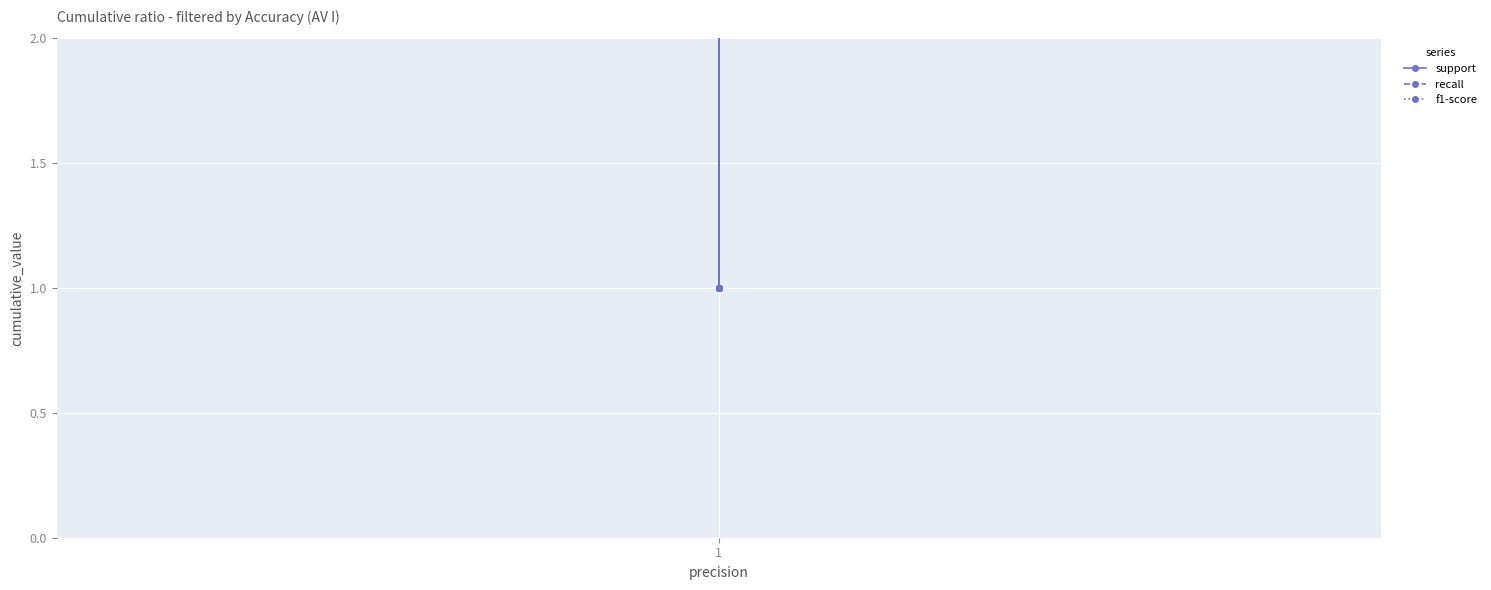

What is the average value of the f1-score series?

1